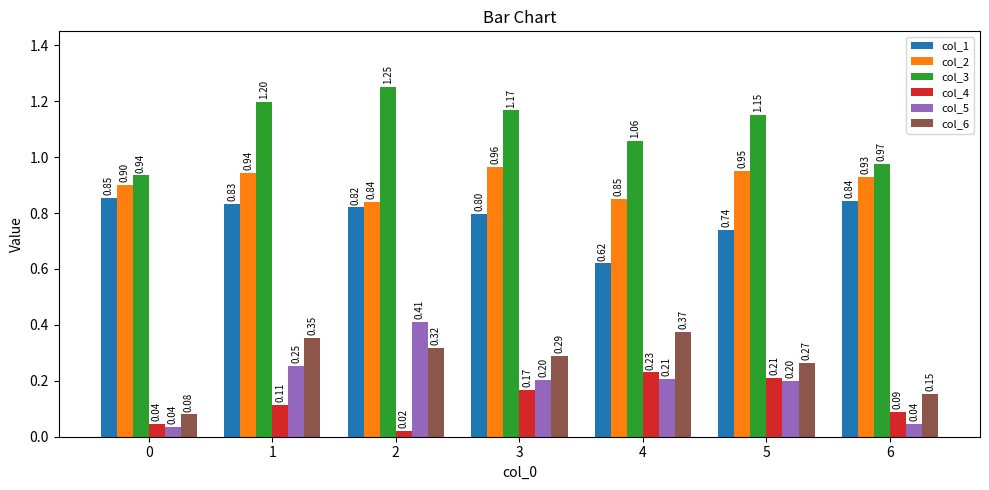

How many groups of bars are there?

7